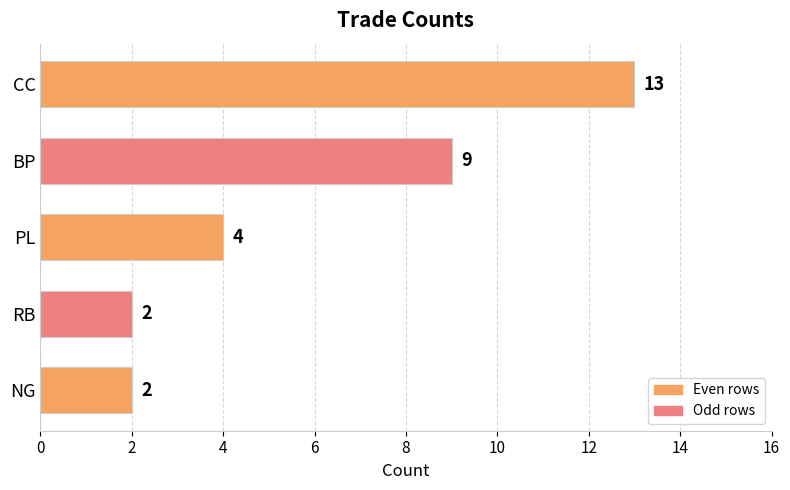

At which label is the value closest to 7?

BP